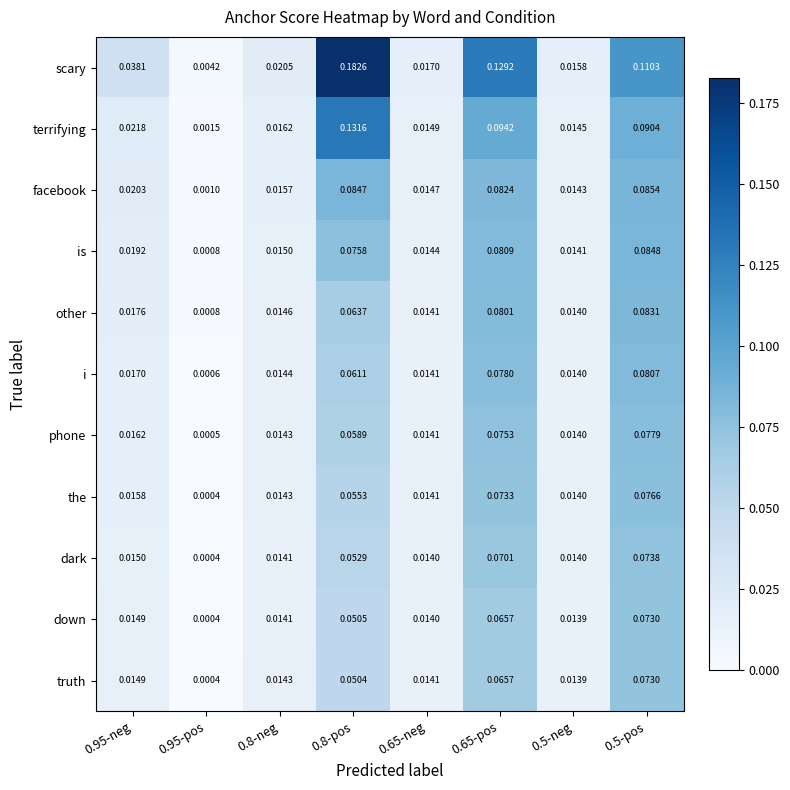

How many categories are shown in the chart?

8